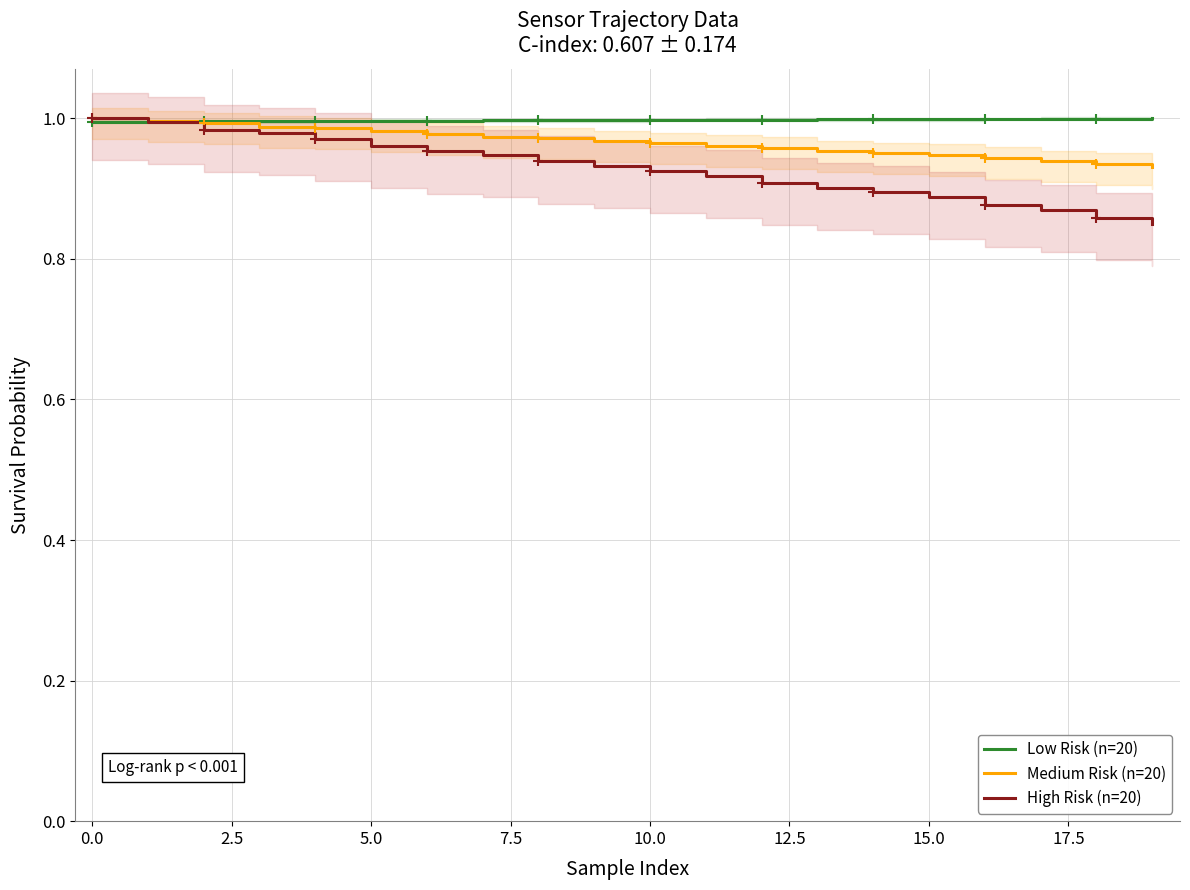

True or false: High Risk (n=20) has a value of 0.9 at 10.

True